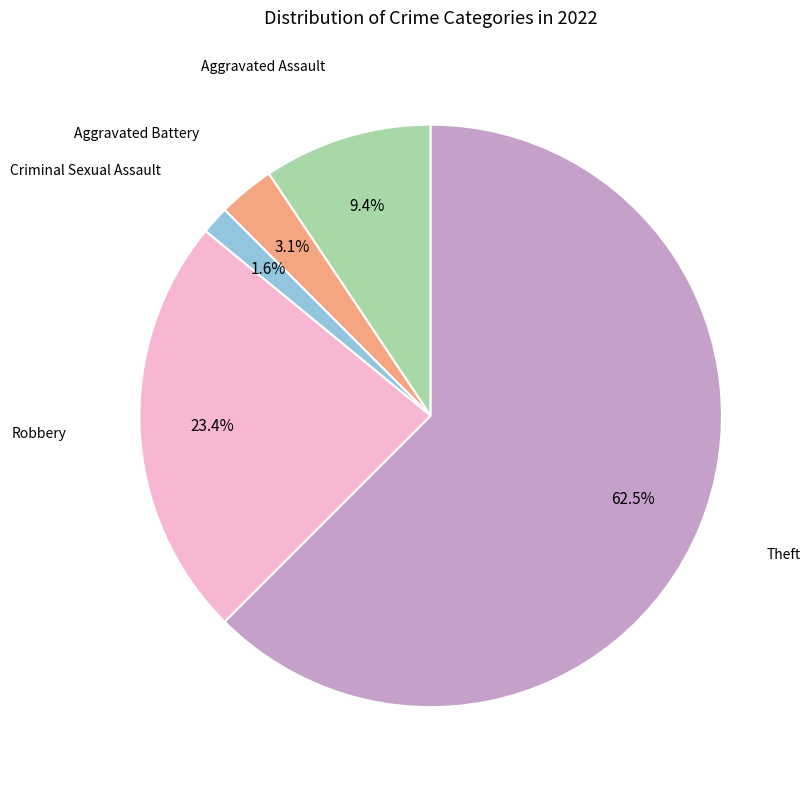

Is there any slice that represents more than half of the pie?

Yes